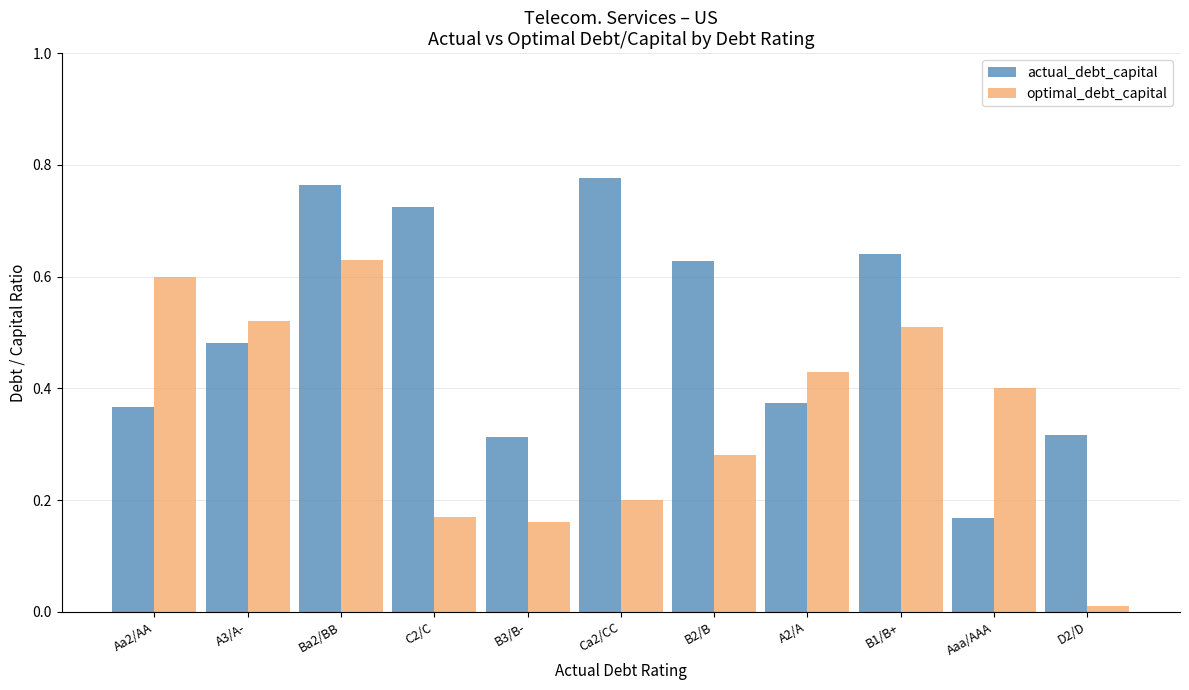

Rank the series at D2/D from highest to lowest value.

actual_debt_capital, optimal_debt_capital